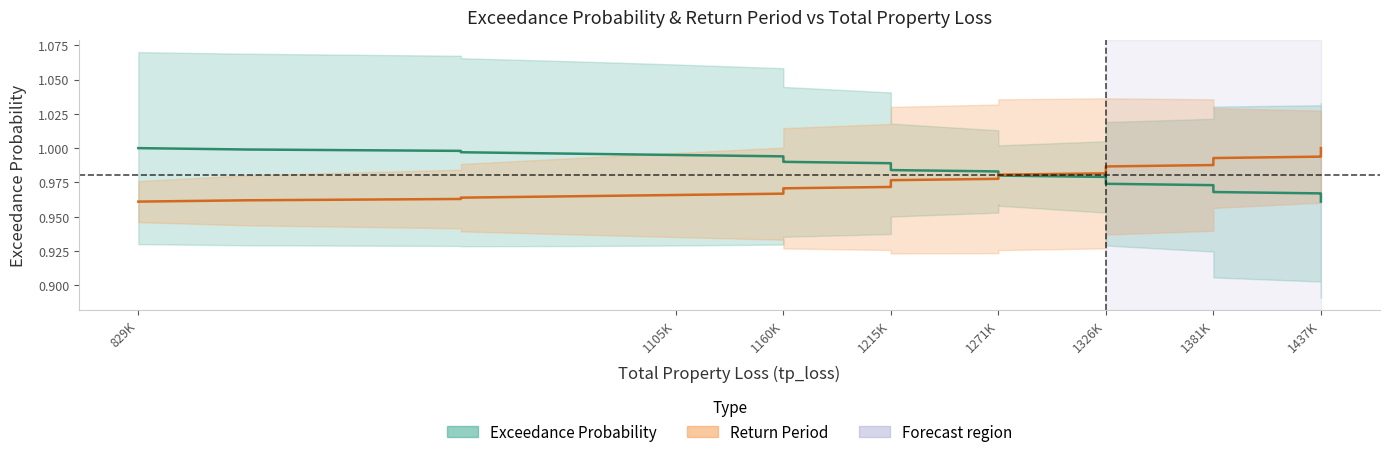

The return_period series shows 0.3 at 1271K. True or false?

False